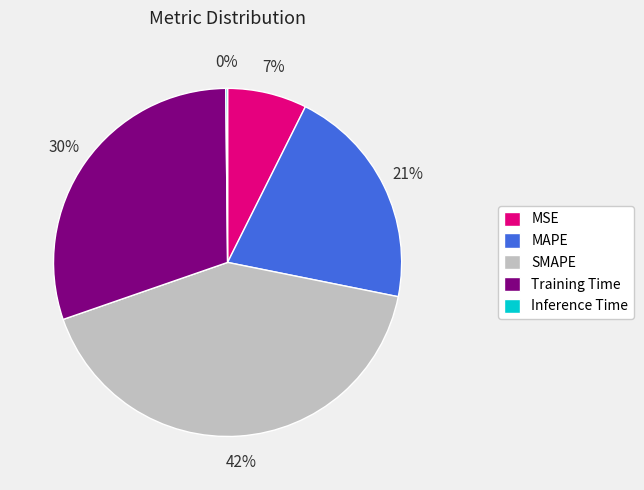

What percentage is the Training Time slice, to the nearest percent?

30%